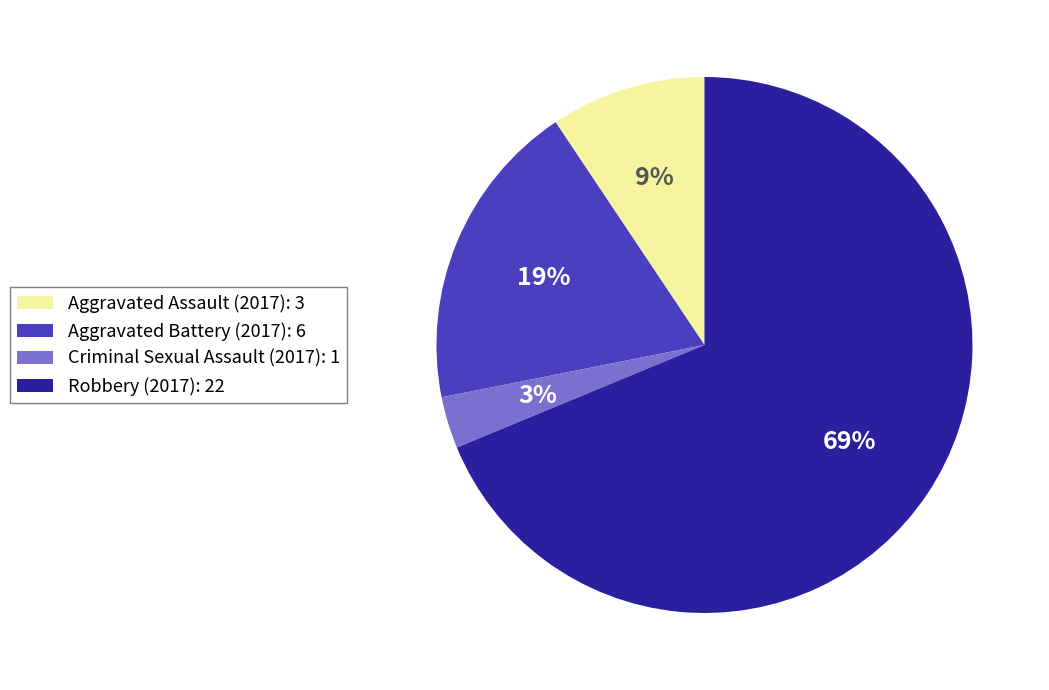

Count the number of slices in the pie.

4